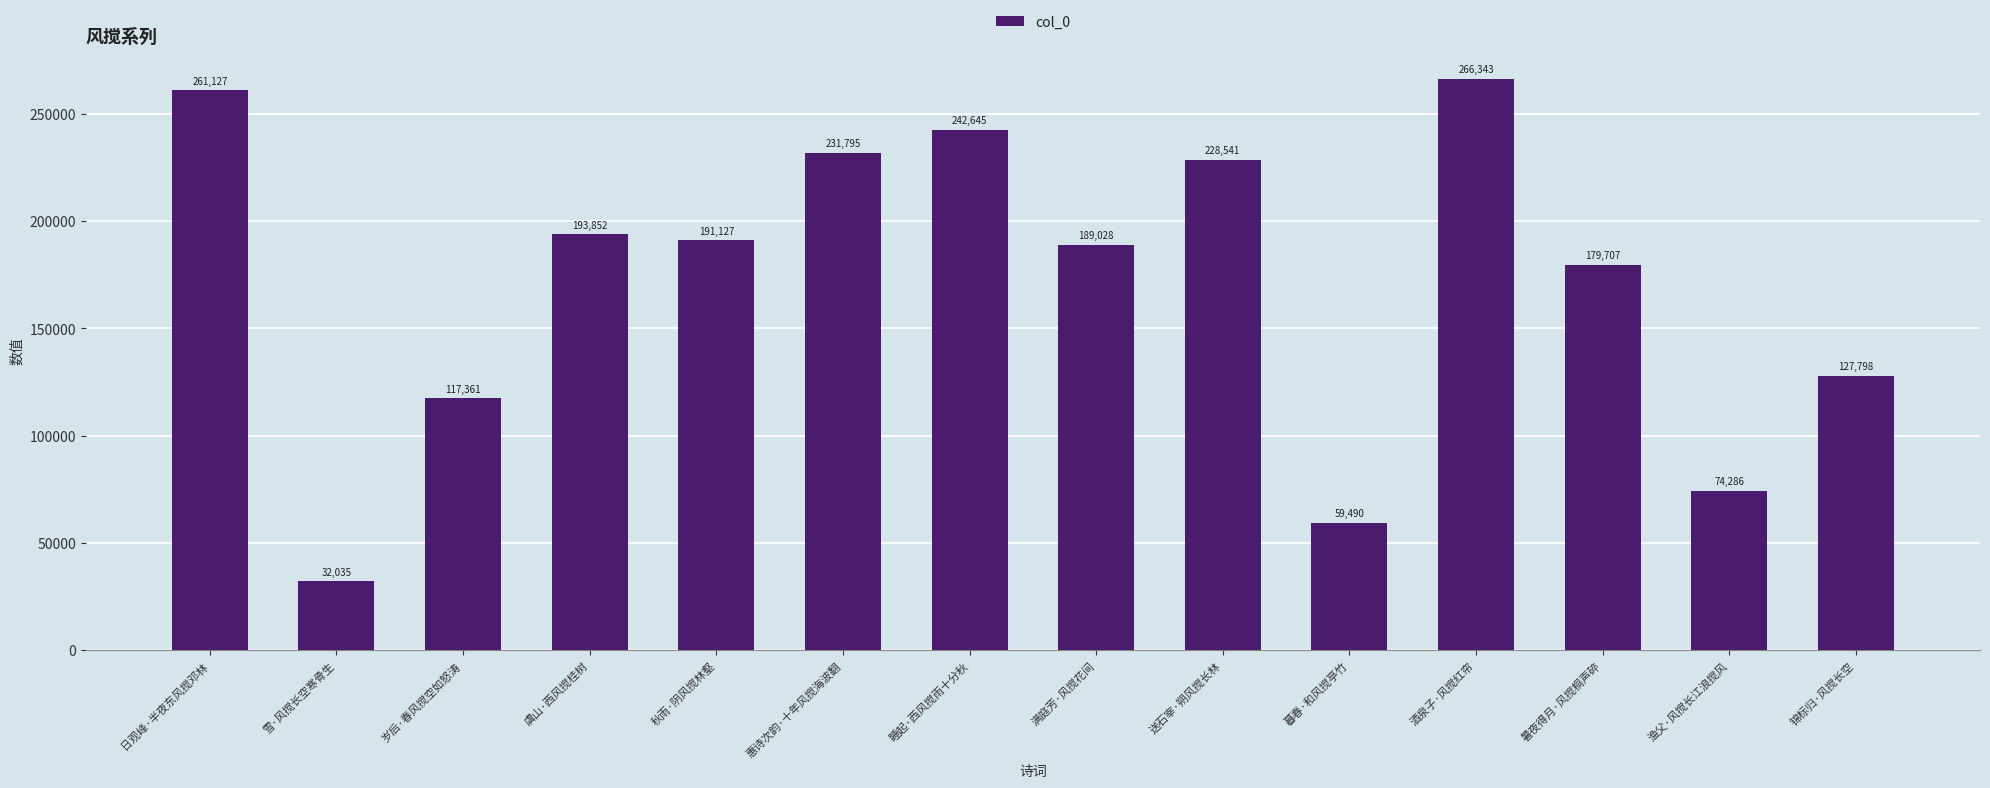

Which category has the highest value across all series?

酒泉子·风搅红帘